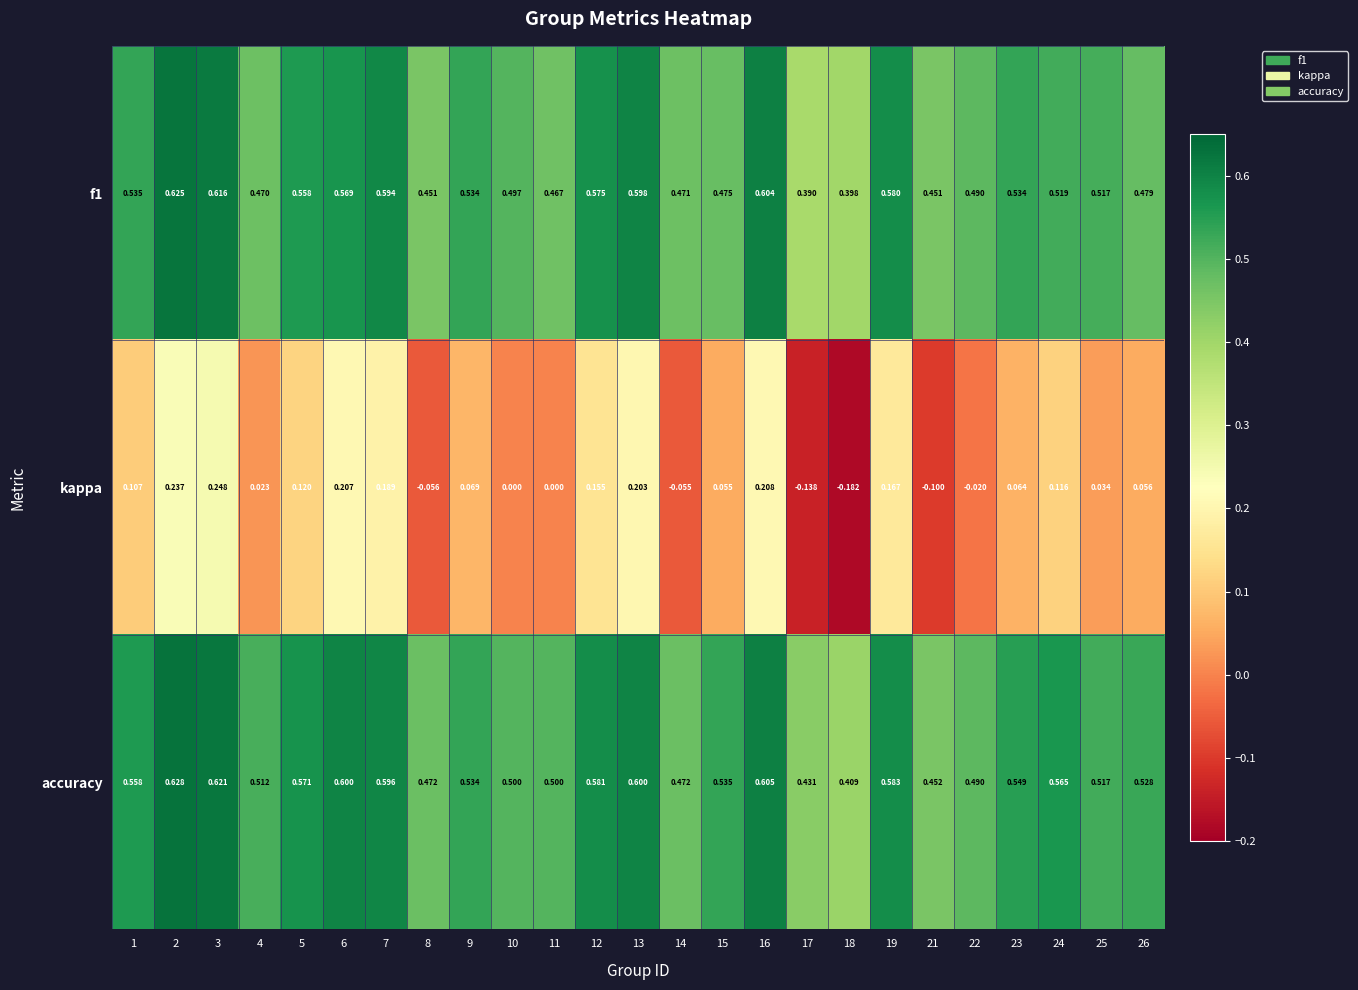

Rank the series by their maximum value, from lowest to highest.

kappa, f1, accuracy